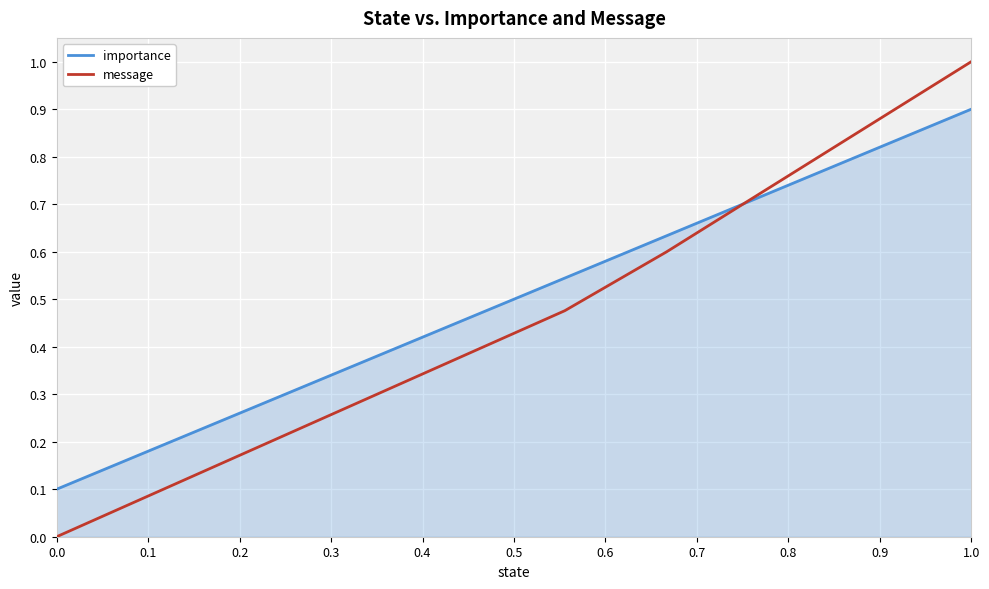

List the series in order of their peak value, lowest first.

importance, message